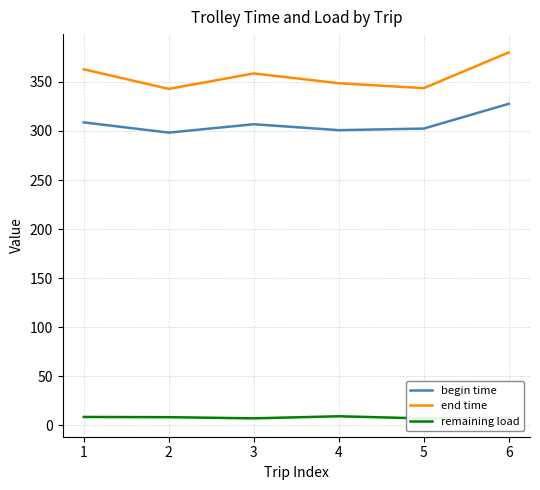

What is the smallest value displayed?

7.2